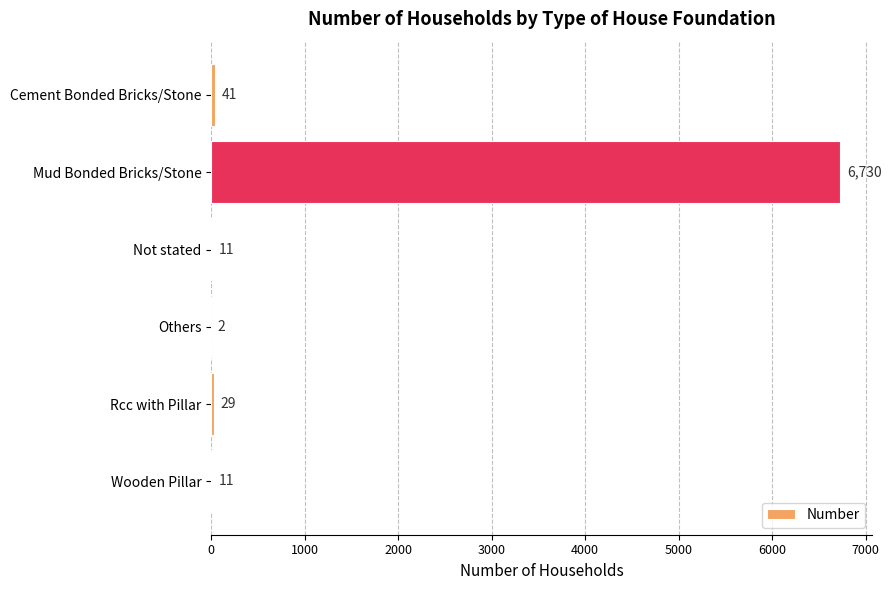

What is the average value?

1137